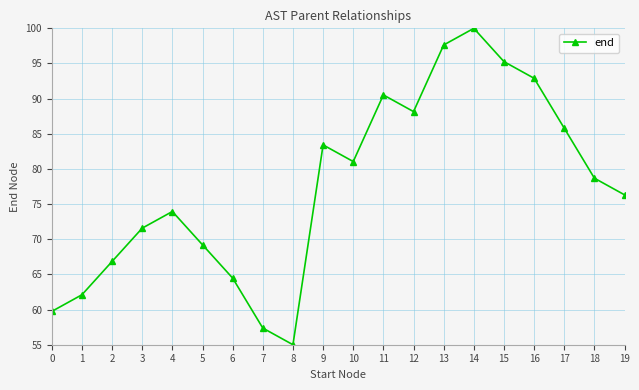

Between 5 and 9, which is larger?

9